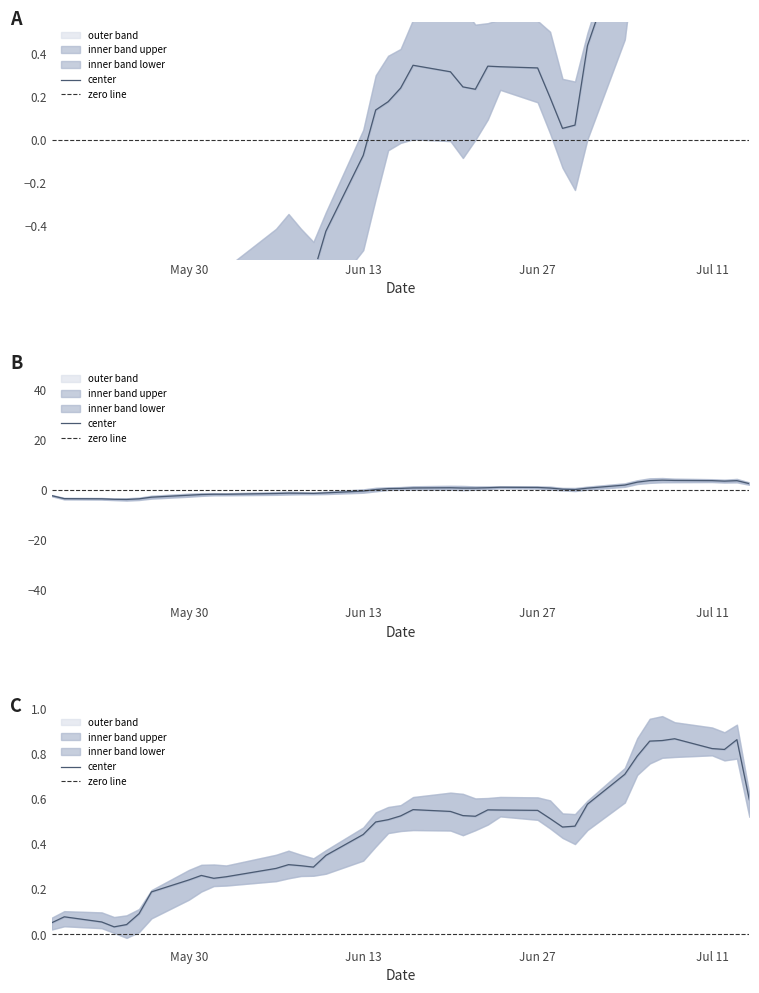

Is it true that low equals 0.1 at 2022-06-29?

False